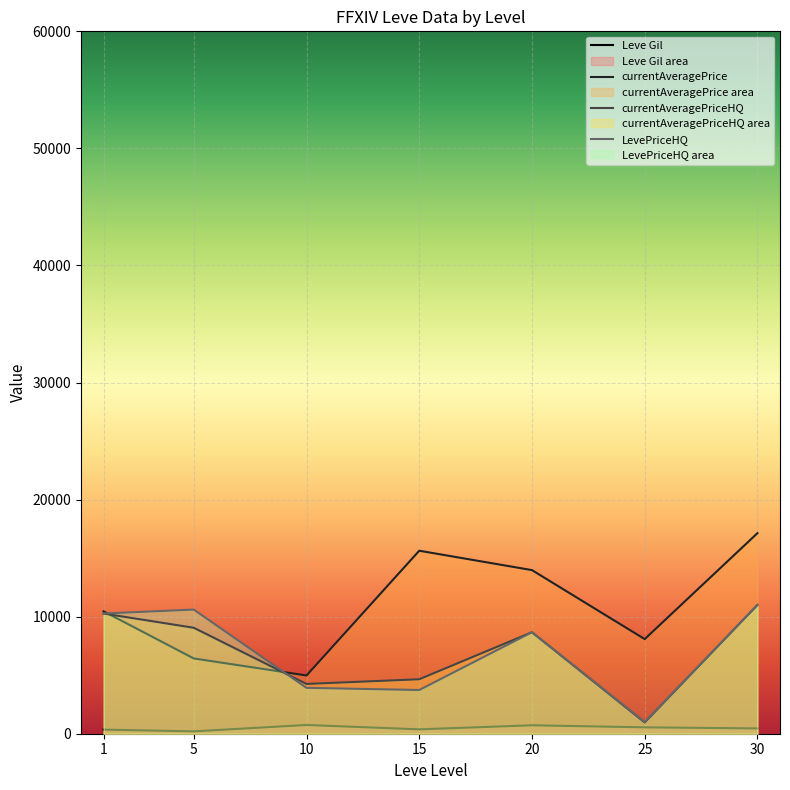

What is the value of the currentAveragePriceHQ point at the 3rd from the left?

4251.3